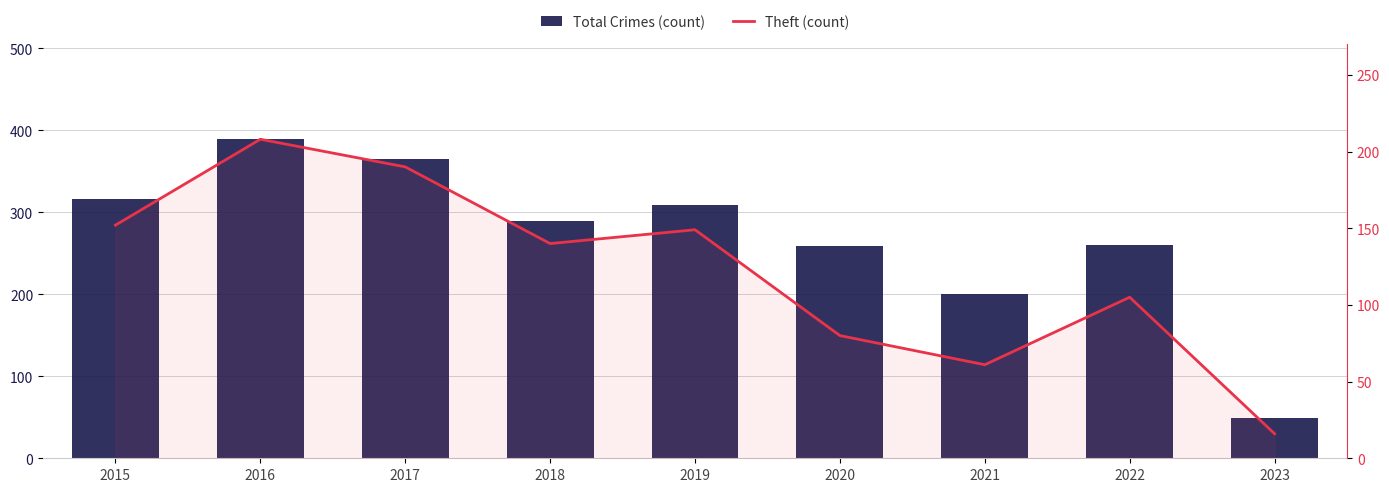

Reading left to right, transcribe all the data shown in this chart.

Total Crimes (count): 2015=316	2016=389	2017=365	2018=289	2019=309	2020=259	2021=200	2022=260	2023=49
Theft (count): 2015=152	2016=208	2017=190	2018=140	2019=149	2020=80	2021=61	2022=105	2023=16